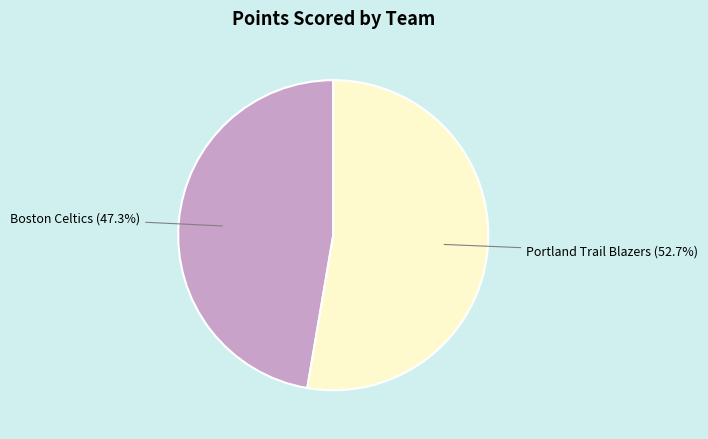

To the nearest percent, what is the average slice percentage?

50%